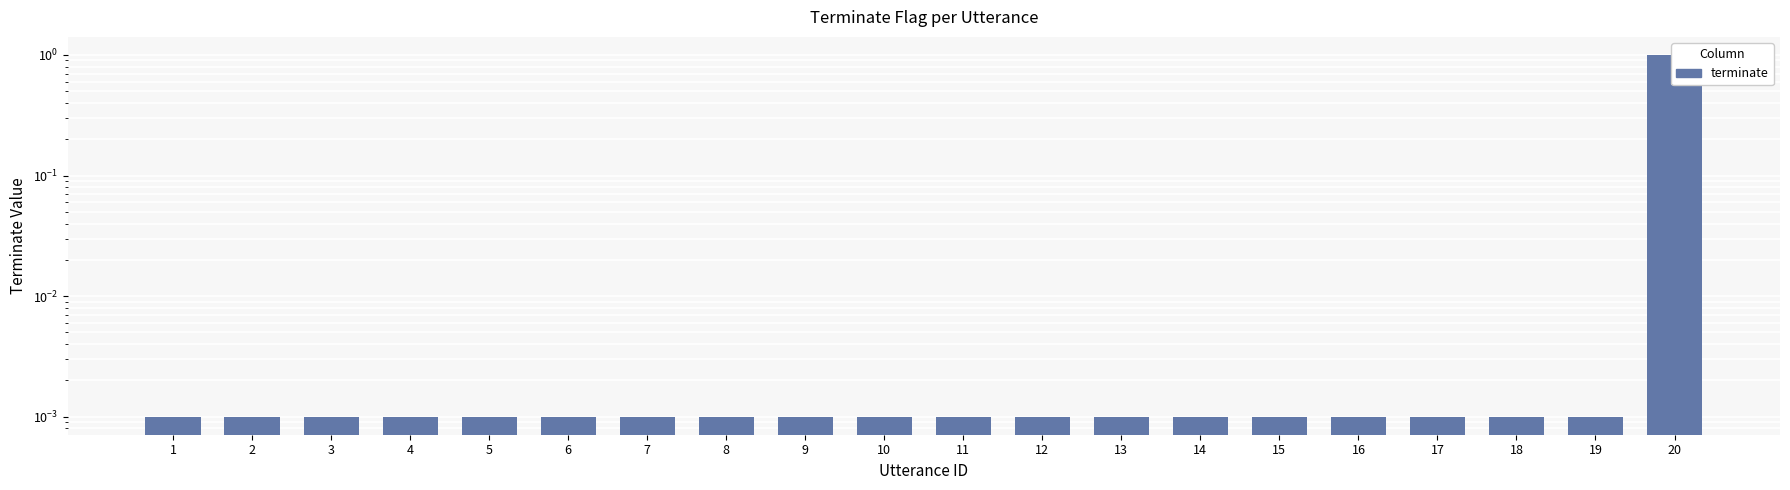

How many series are shown in this chart?

1